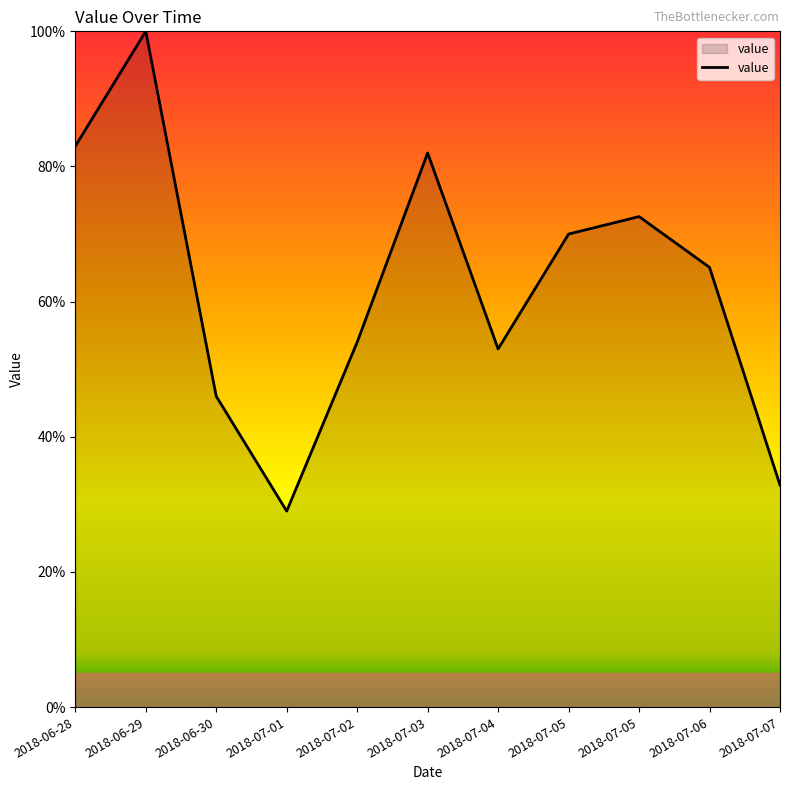

Does the chart display data point markers on the line(s)?

No